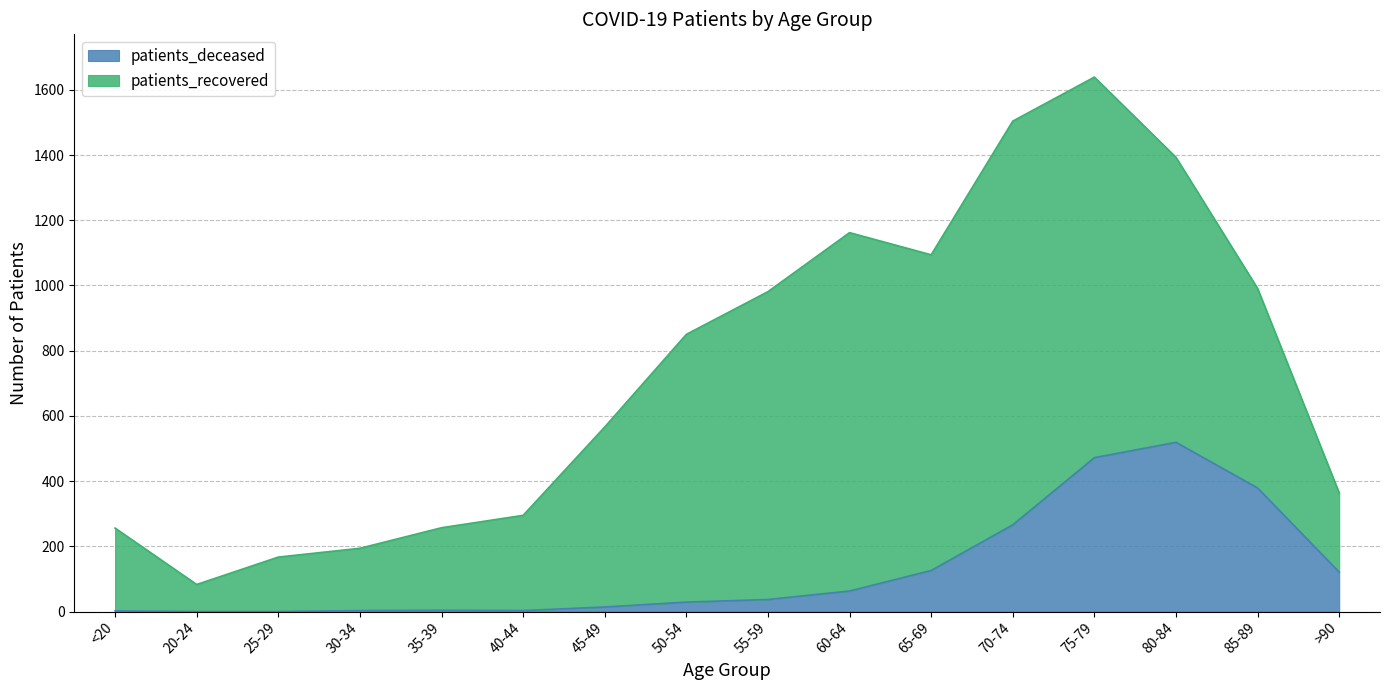

List the labels in order of value, smallest first.

20-24, 25-29, <20, 30-34, 40-44, 35-39, 45-49, 50-54, 55-59, 60-64, >90, 65-69, 70-74, 85-89, 75-79, 80-84